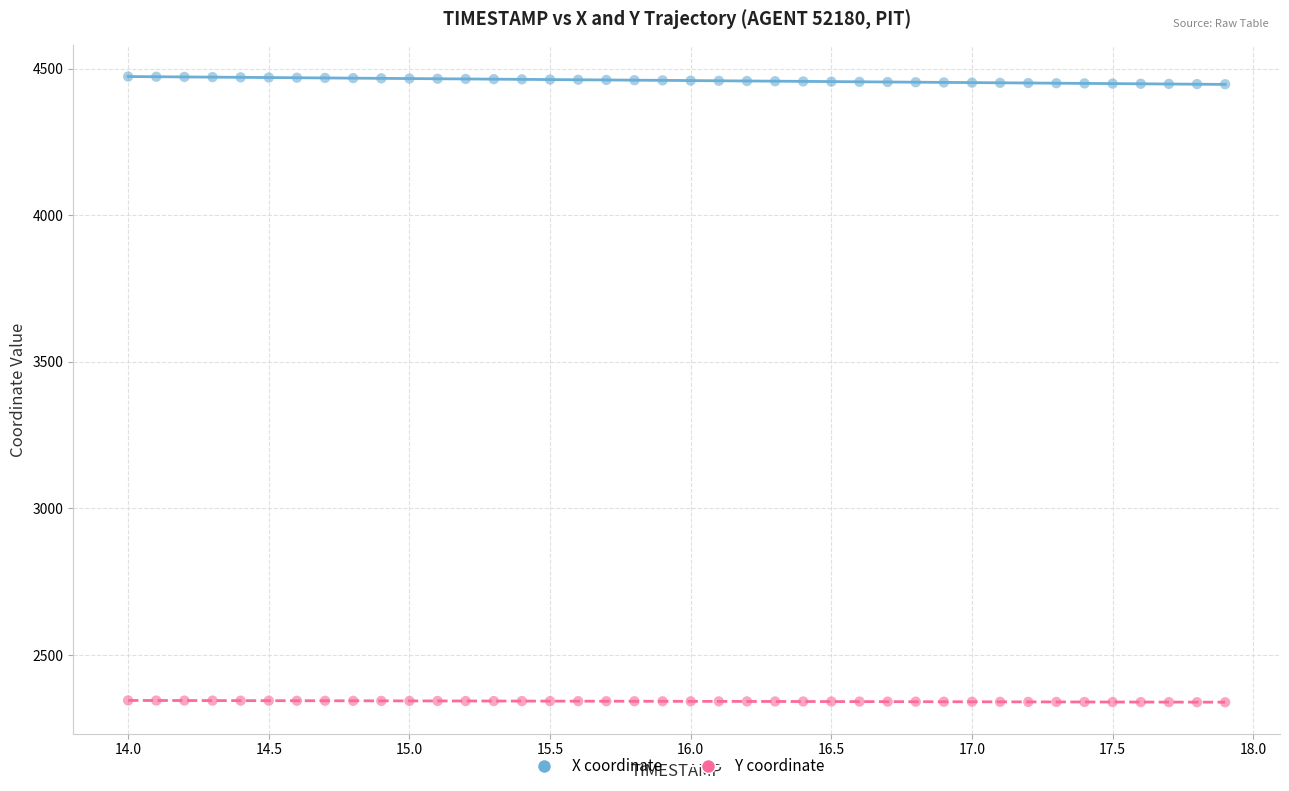

Which series contains the lowest Y value?

Y coordinate